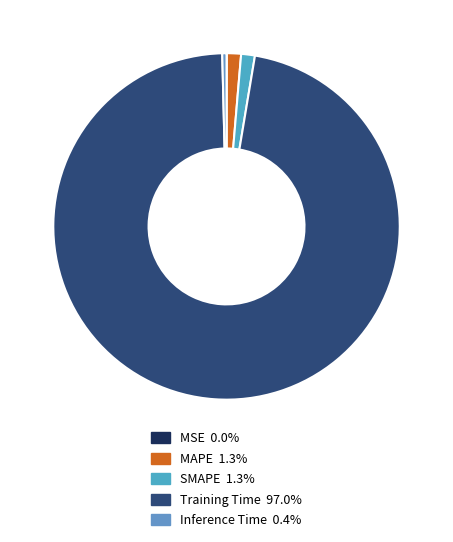

Which slice represents more than half of the pie?

Training Time